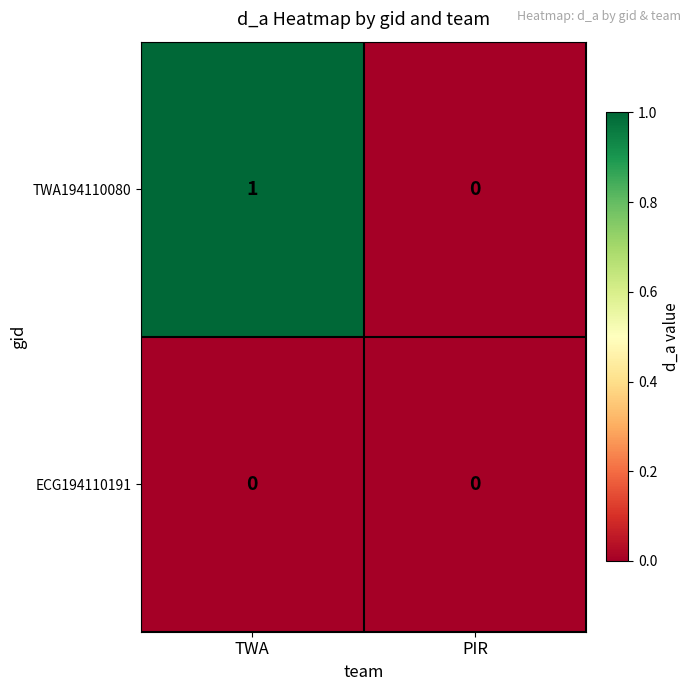

List the labels in order of TWA194110080 value, smallest first.

PIR, TWA